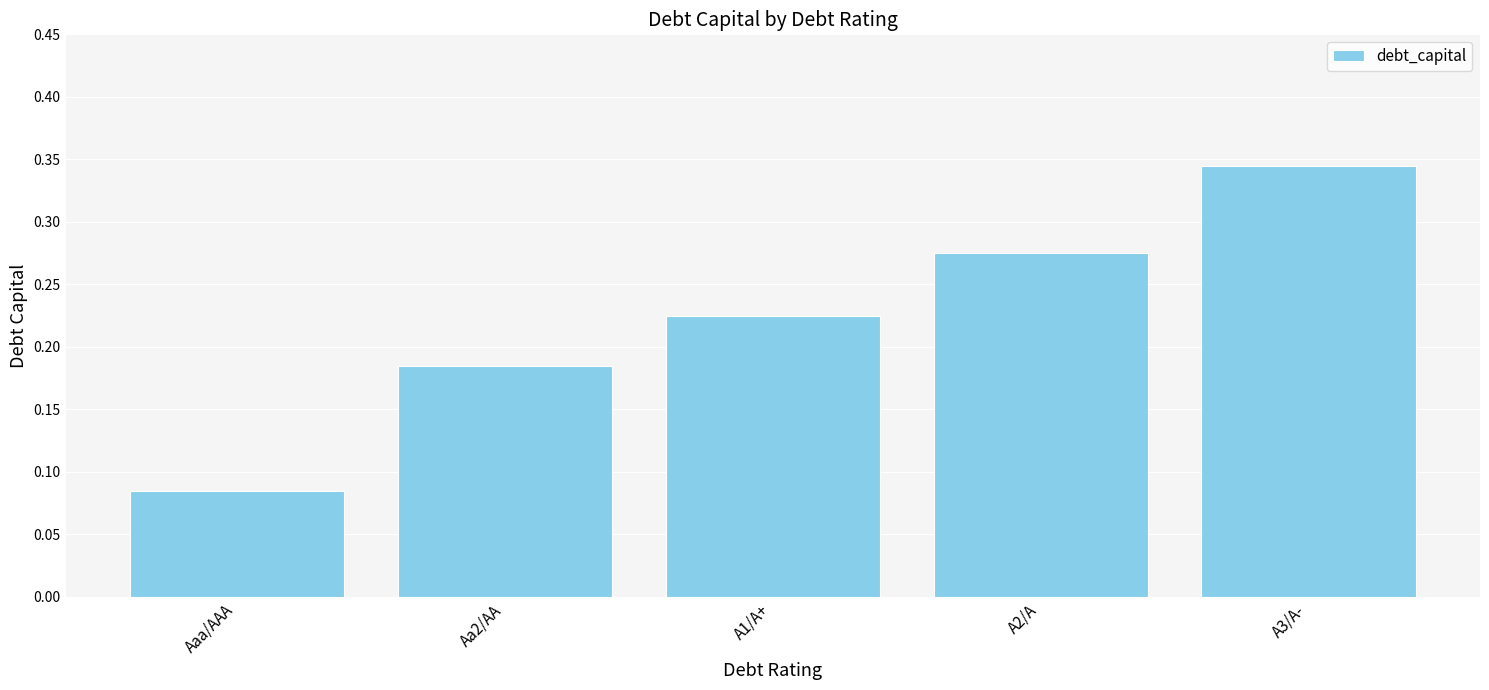

The chart shows a value of 0.1 at A3/A-. True or false?

False